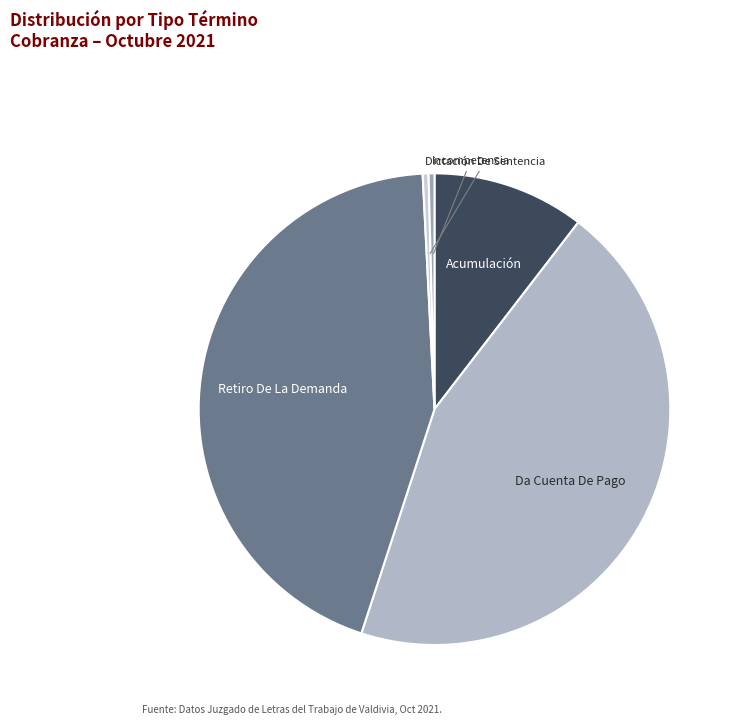

What is the ratio of the value at Da Cuenta De Pago to the value at Acumulación?

4.3